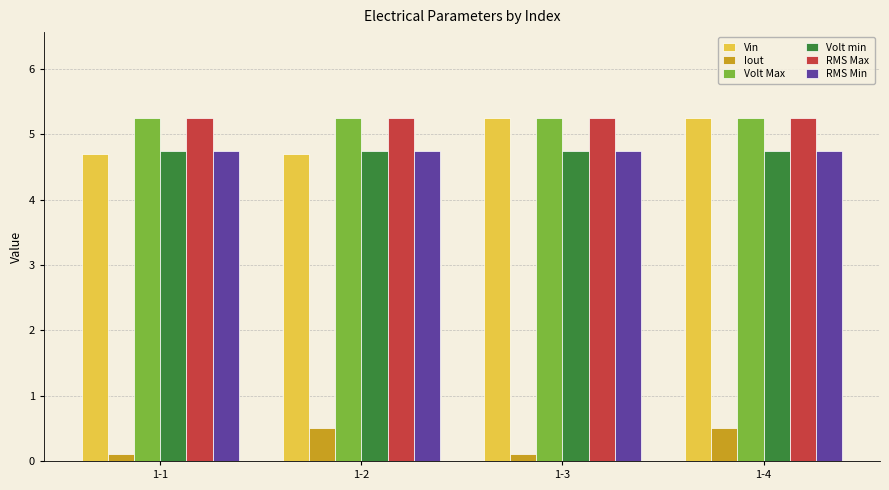

At how many categories does at least one series exceed 4?

4